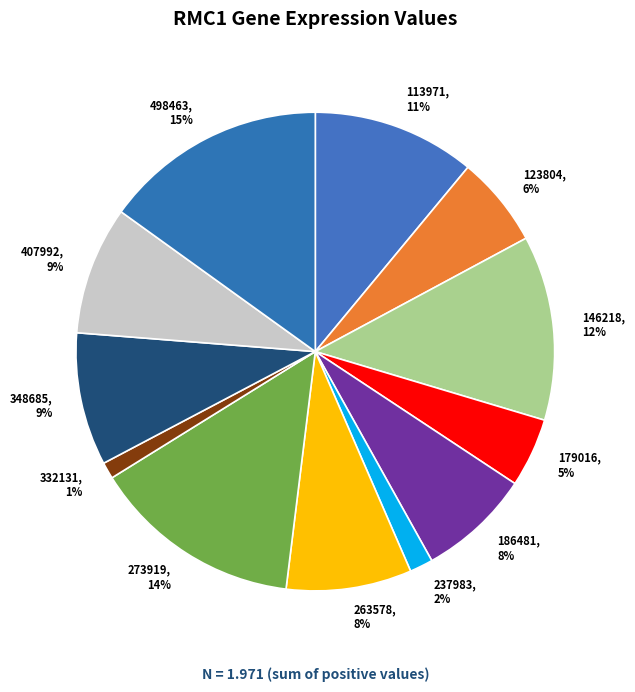

Which category has the biggest portion of the pie?

498463, 15%